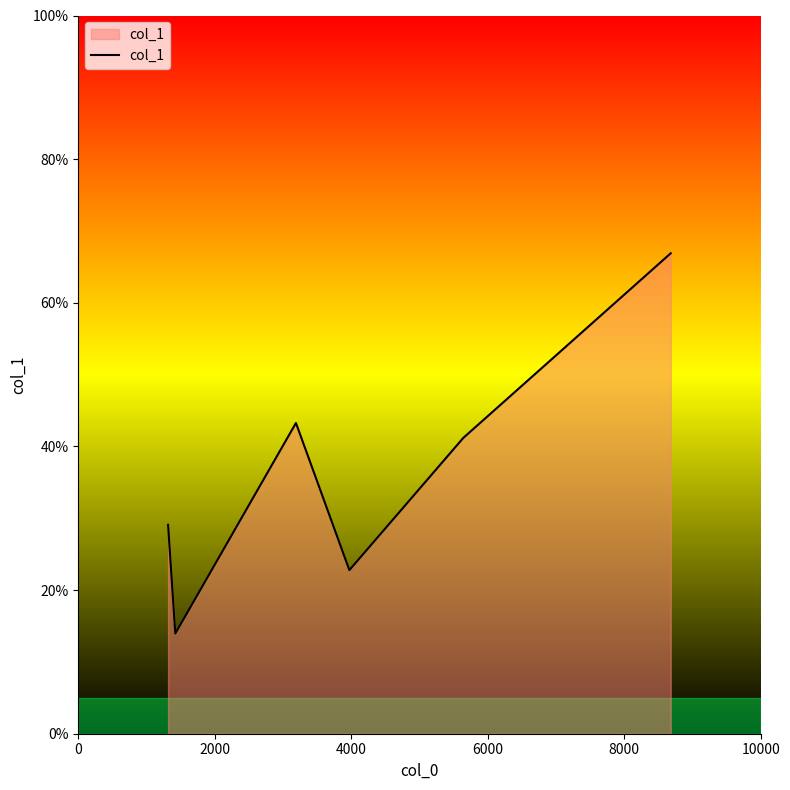

How many values are below 41?

3